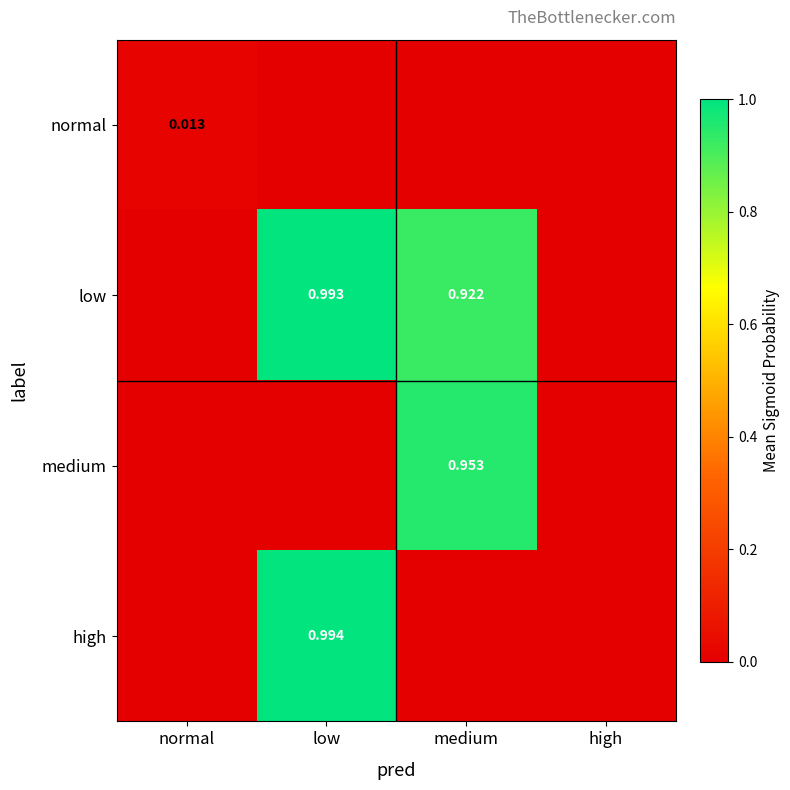

True or false: medium has a value of 0.0 at normal.

True